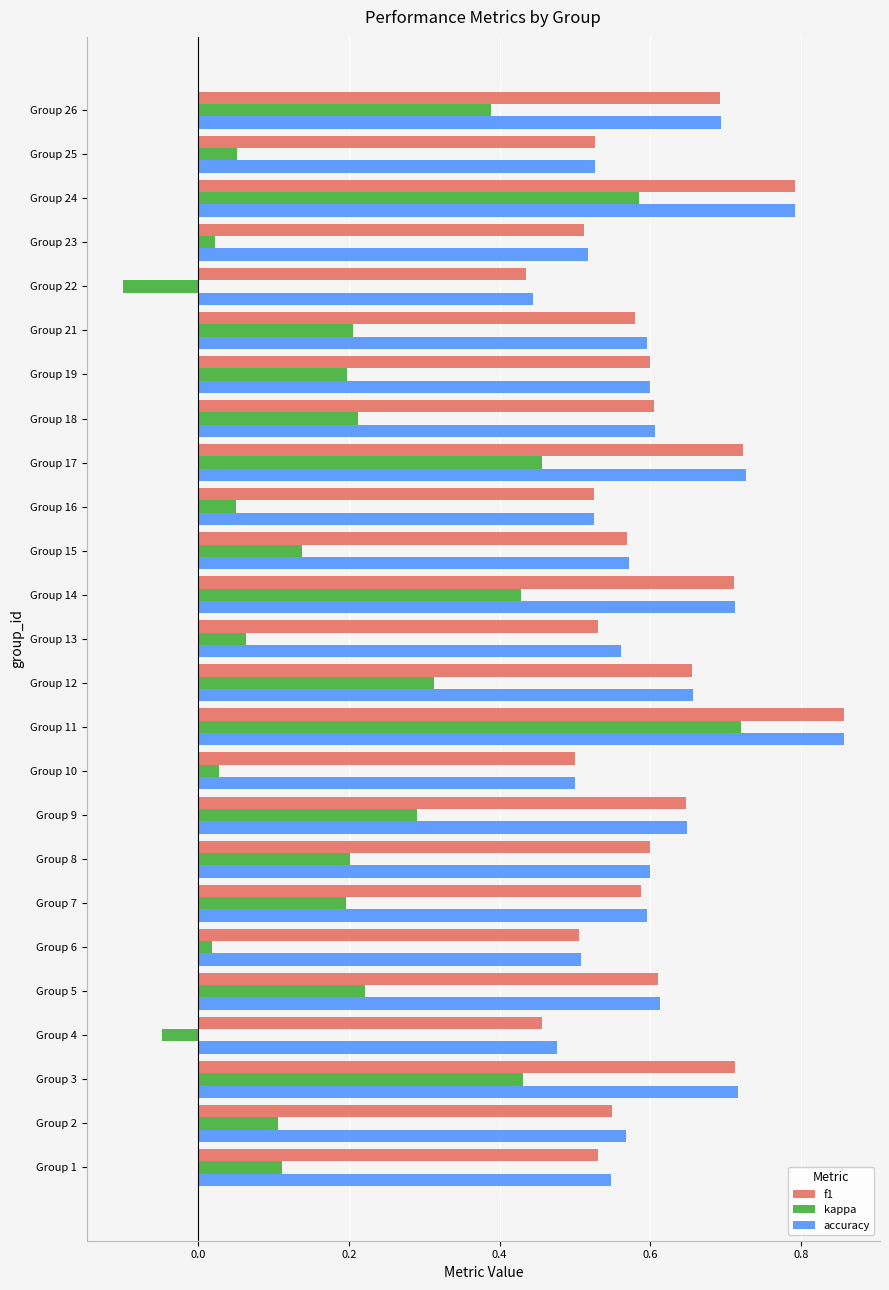

Is it true that kappa equals 0.7 at Group 11?

True